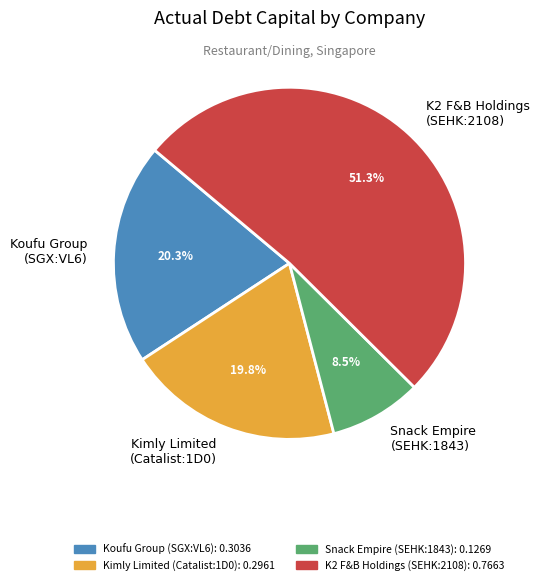

Between Snack Empire (SEHK:1843) and Koufu Group (SGX:VL6), which is larger?

Koufu Group (SGX:VL6)